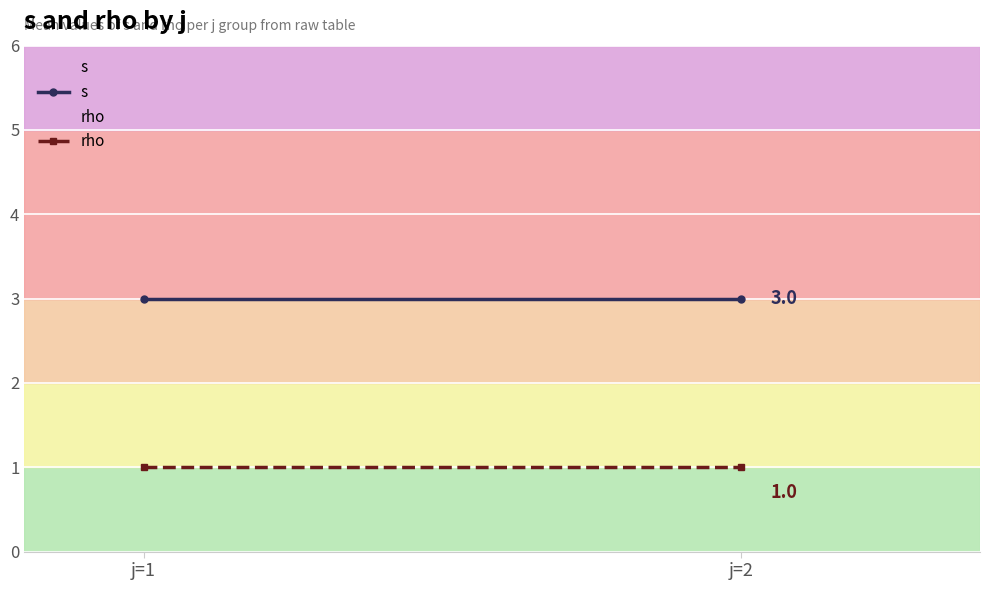

How many lines are shown in the chart?

2